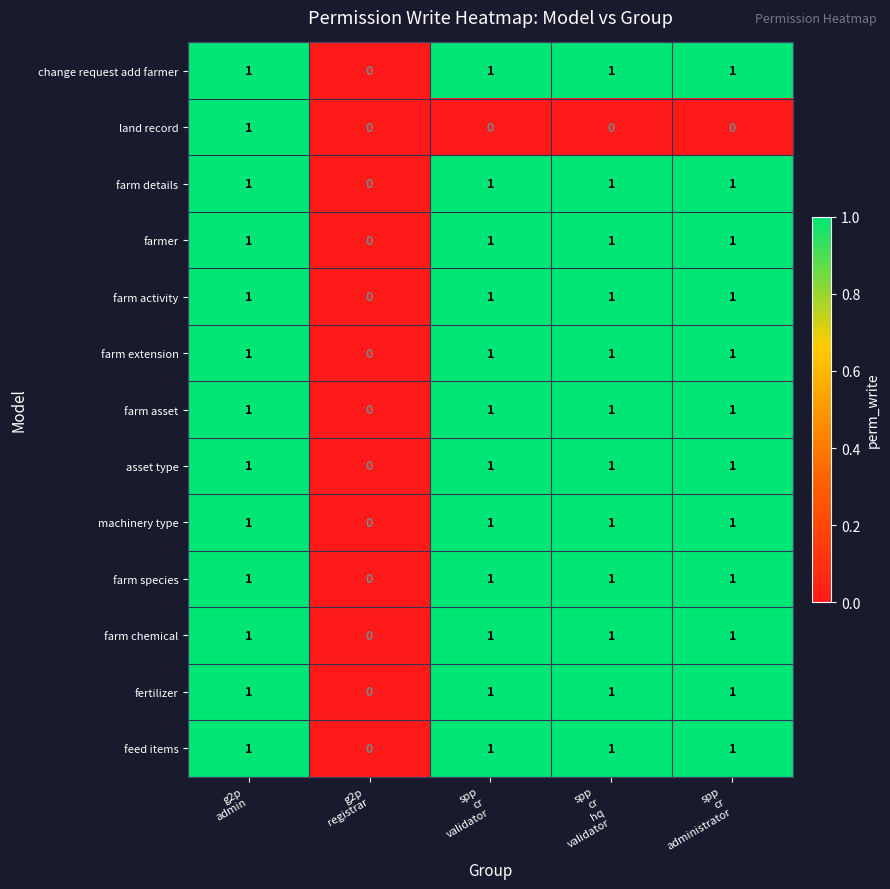

Count the machinery type values in the range 1 to 2.

4